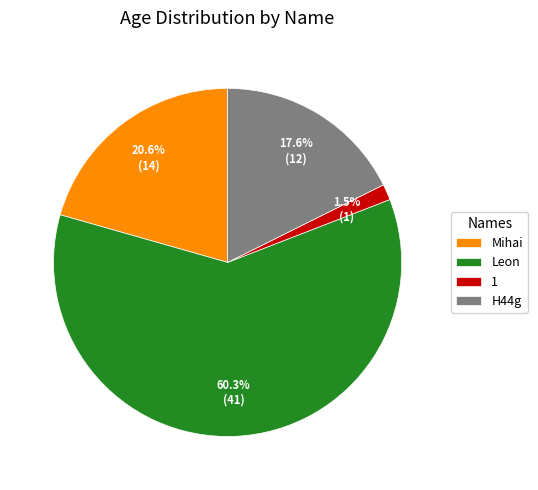

To the nearest percent, what is the difference between the Mihai and H44g slice percentages?

3%